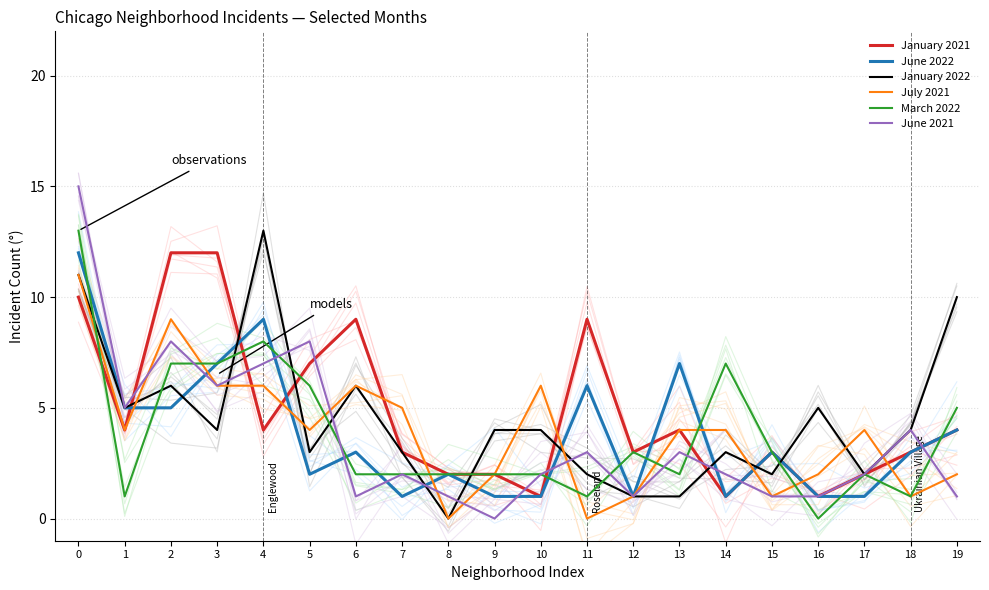

Where is June 2022 nearest to the value 6?

11